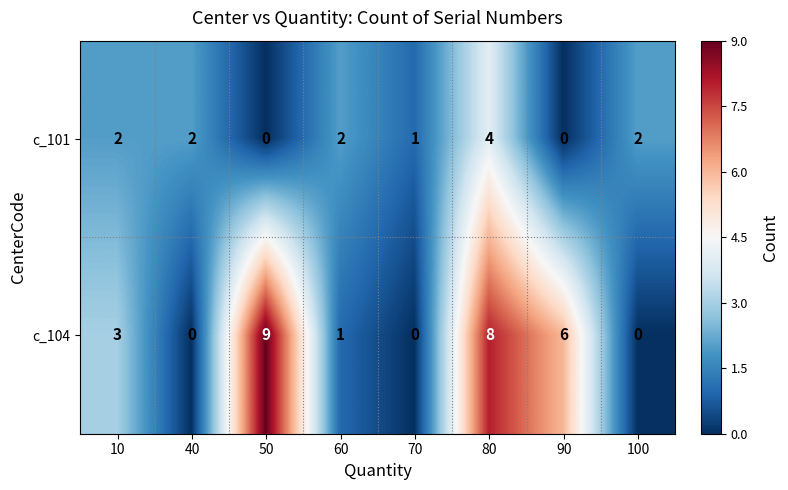

What is the total value across all series at 70?

1